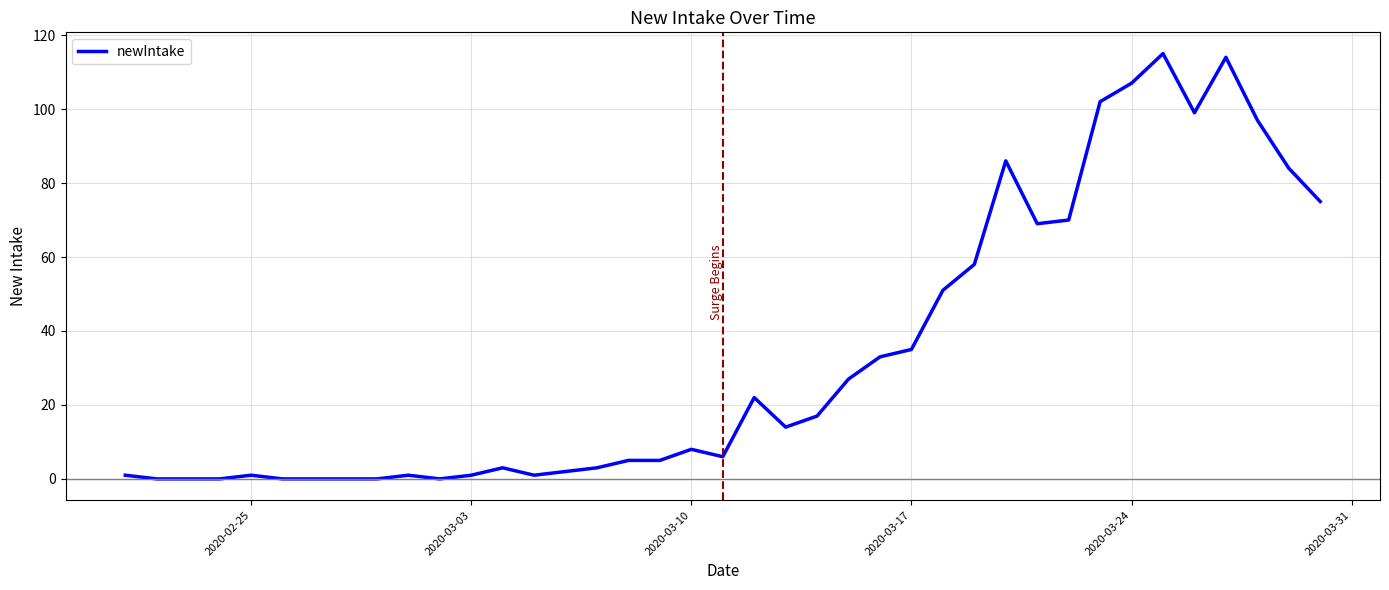

What is the difference between the maximum and minimum values?

115